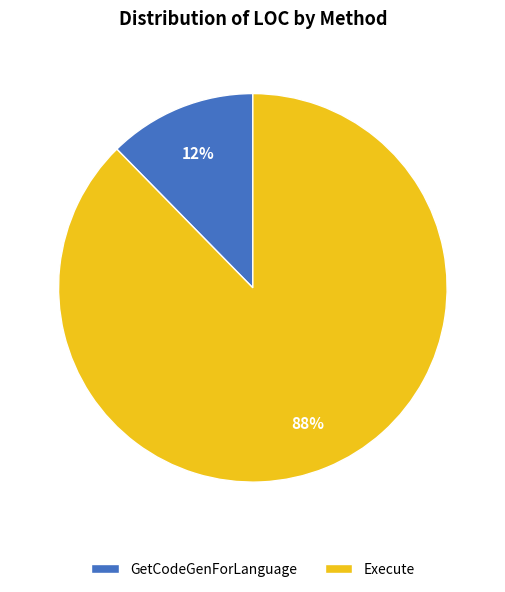

Is there any slice that represents more than half of the pie?

Yes